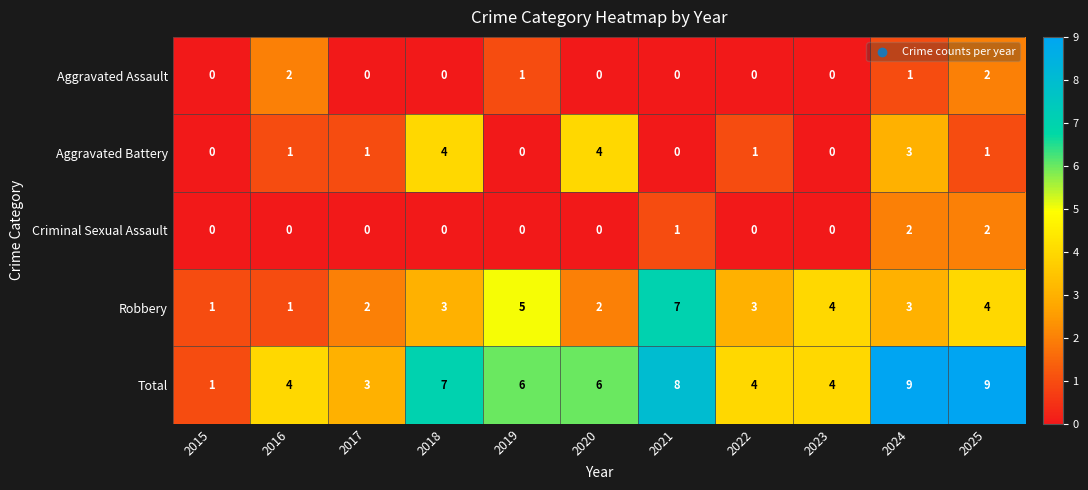

The Total series shows 8 at 2021. True or false?

True